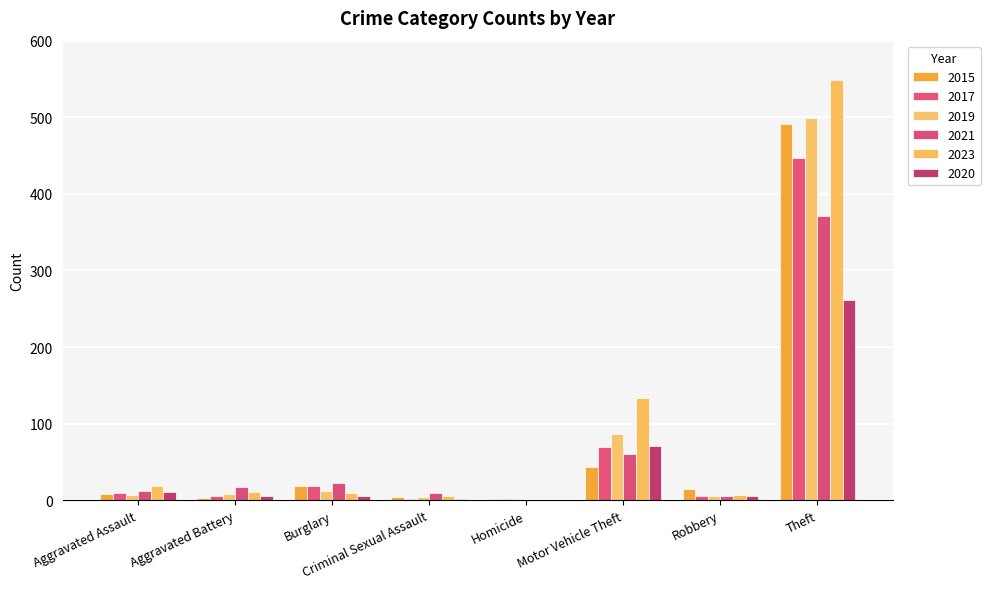

What is the difference between the second highest and minimum values in the 2023 series?

133